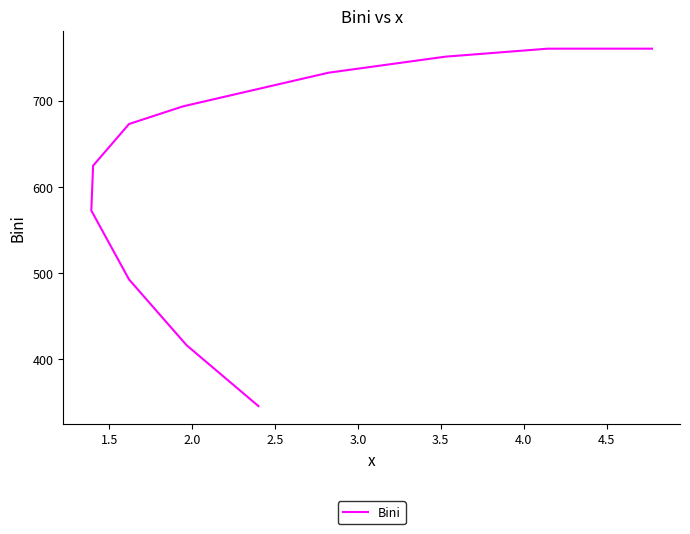

How many values exceed 673?

6